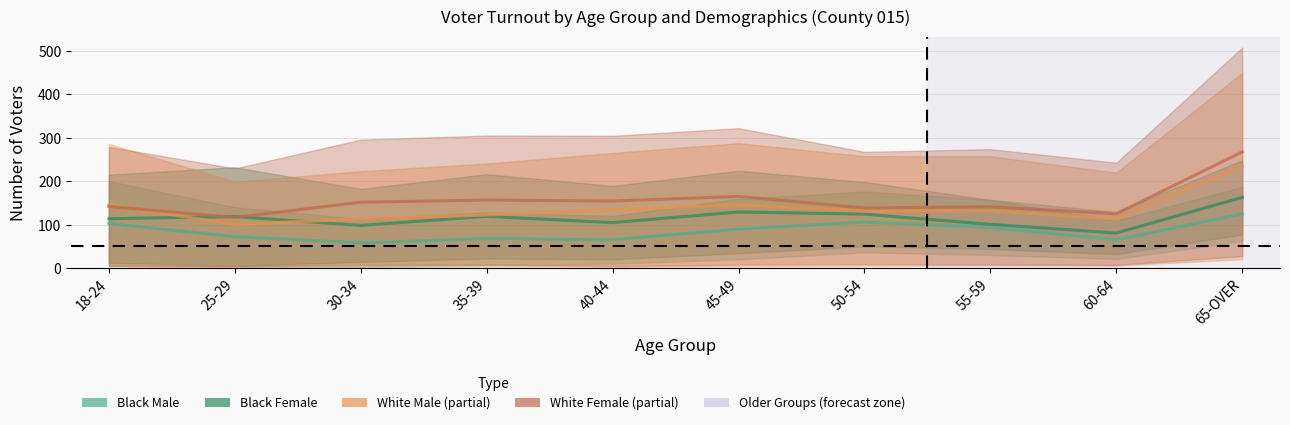

What is the lowest value of the Black Female (Estimate) series?

80.5